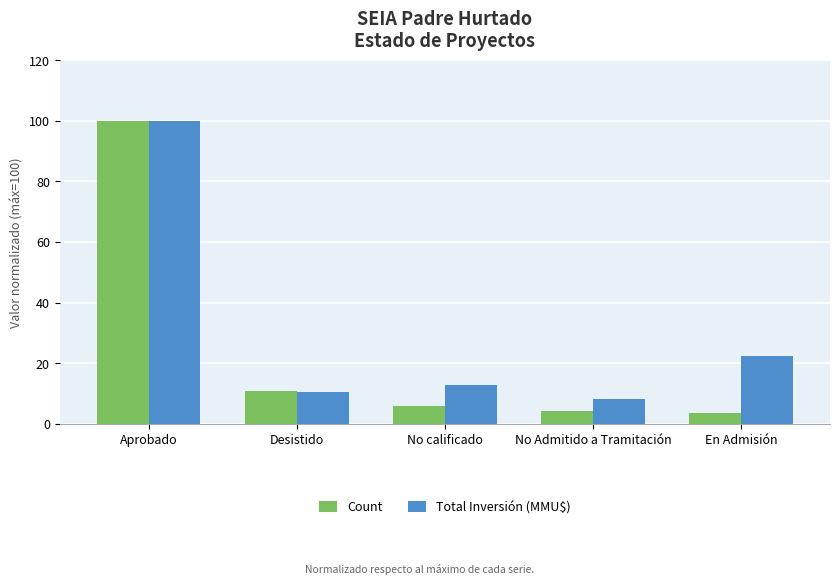

What is the difference between the Total Inversión (MMU$) values at En Admisión and Aprobado?

77.8